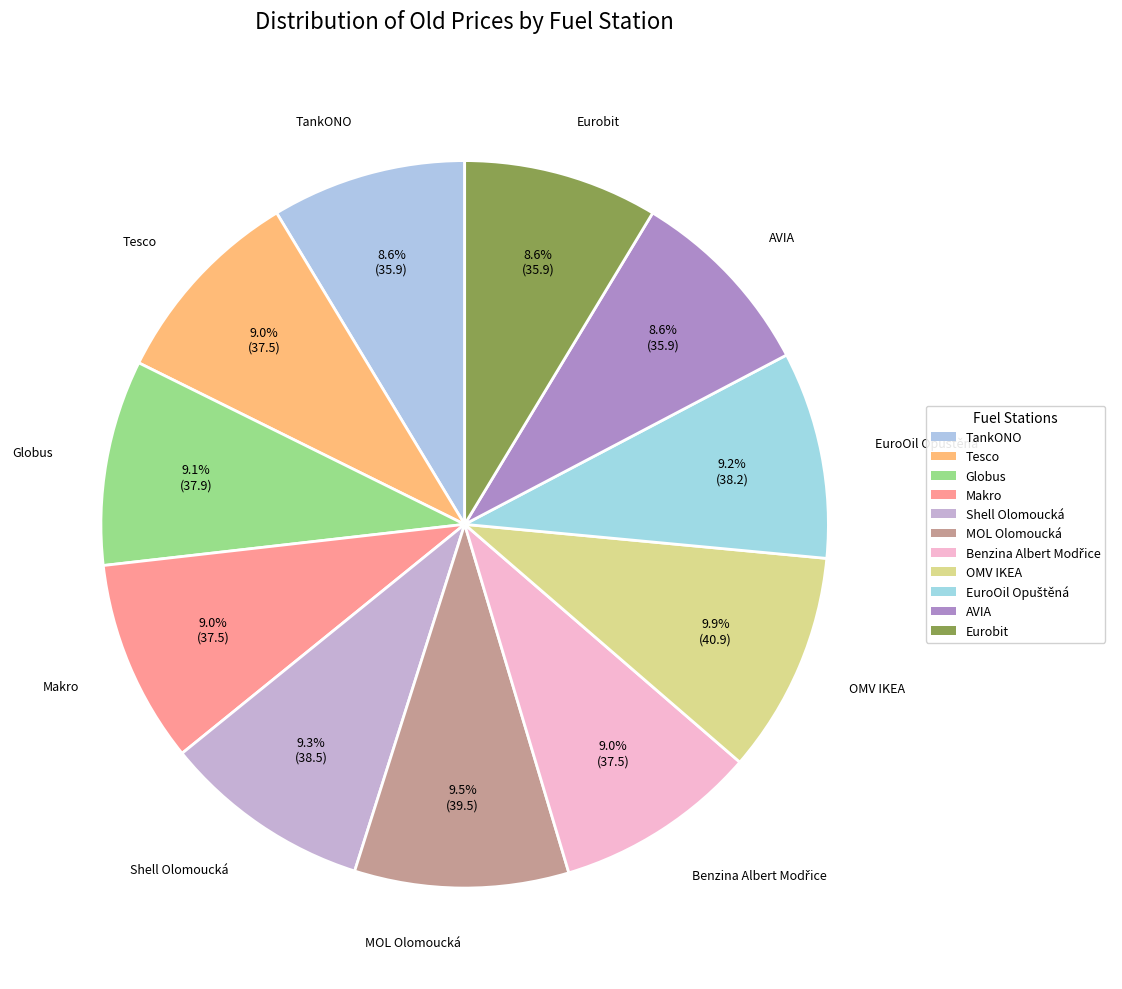

Does OMV IKEA represent more than half of the total?

No